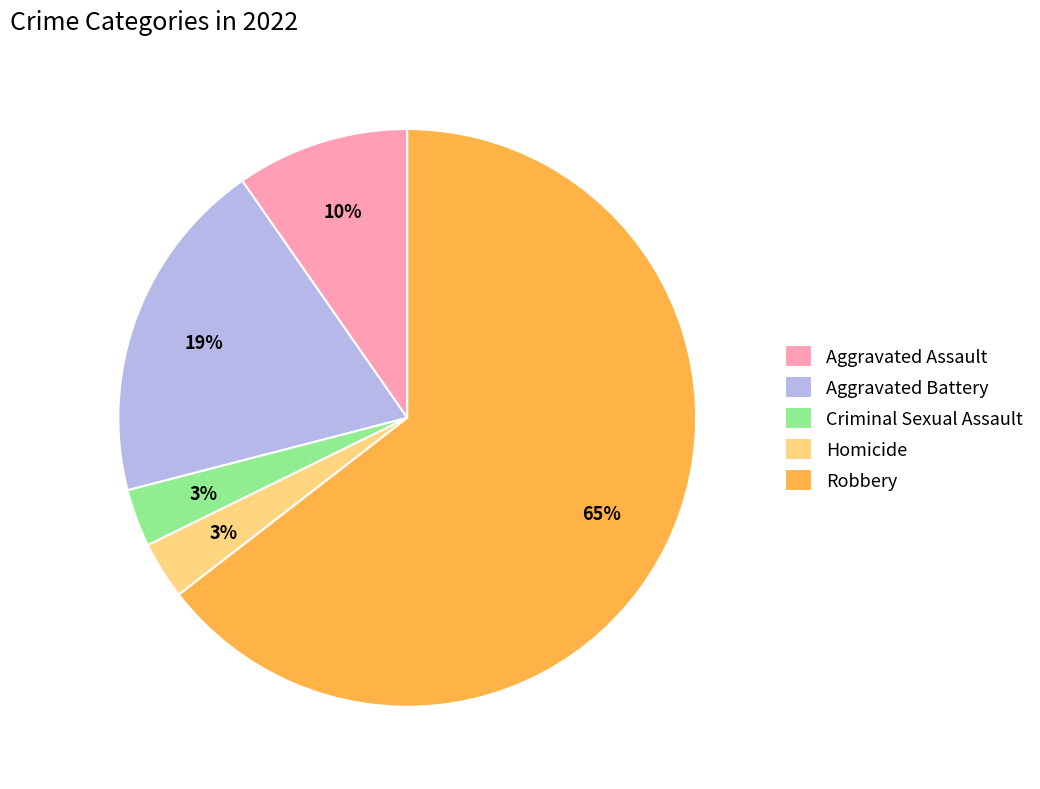

Is the sum of Aggravated Assault and Aggravated Battery greater than half?

No